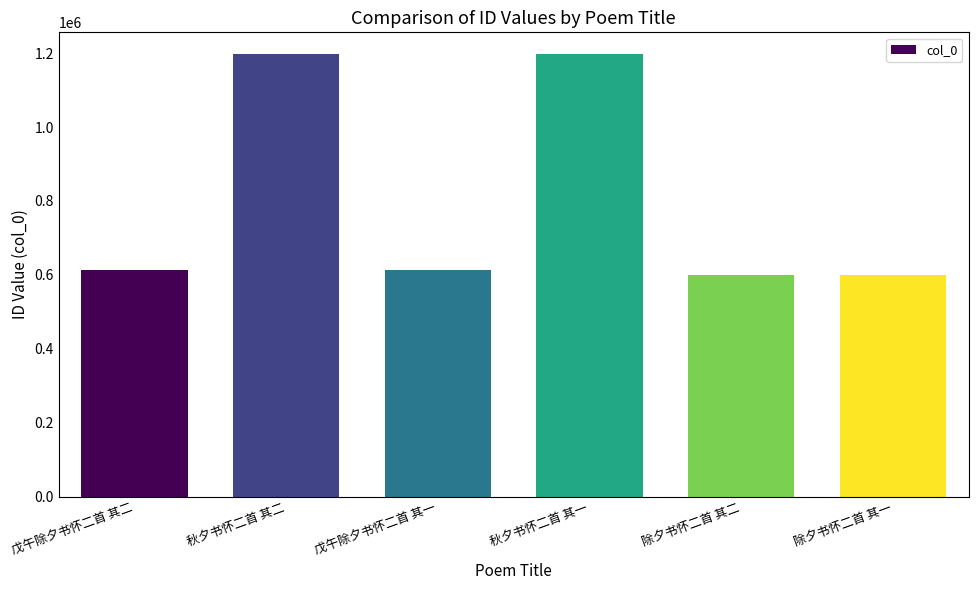

What is the greatest value displayed?

1196513